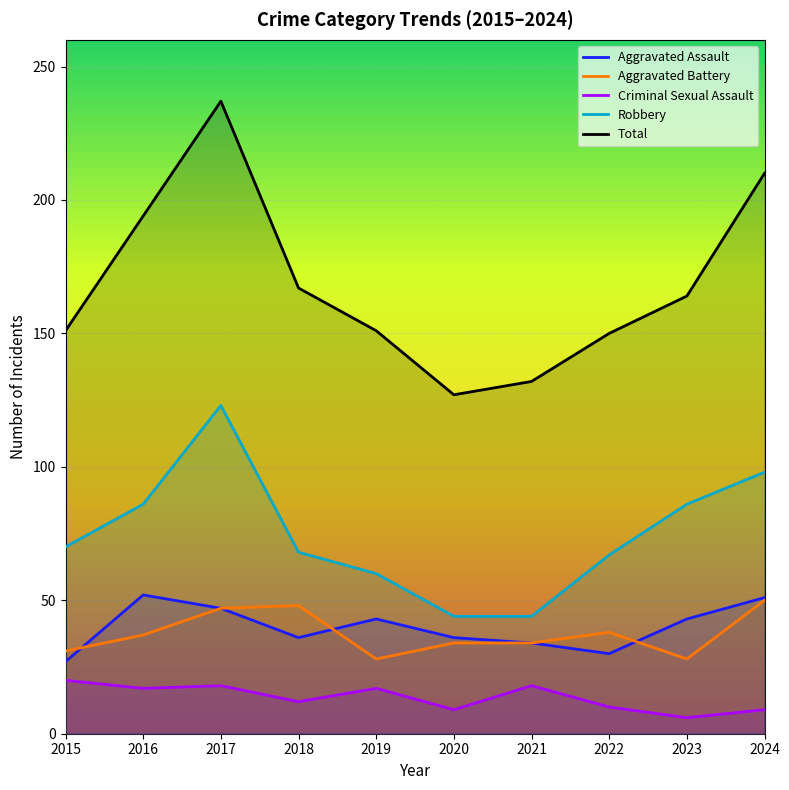

True or false: Criminal Sexual Assault has more than 0 points higher than both neighbors.

True